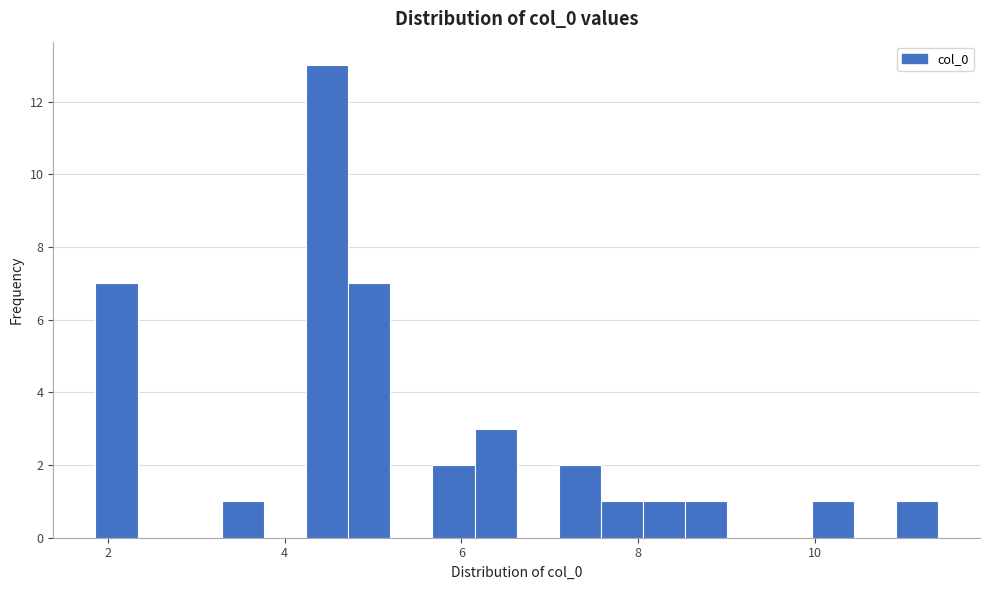

Read against the x-axis, roughly where is the centre of the tallest bar?

4.4